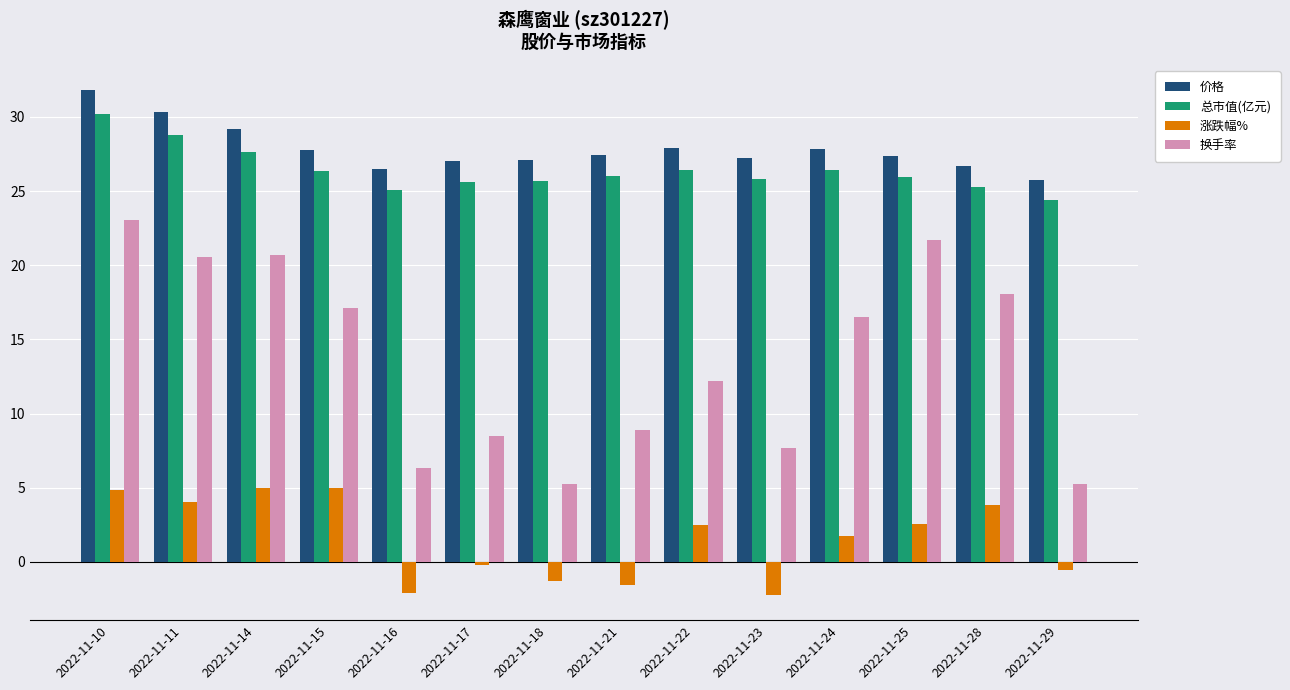

Where does the 总市值(亿元) series first go above 26?

2022-11-10